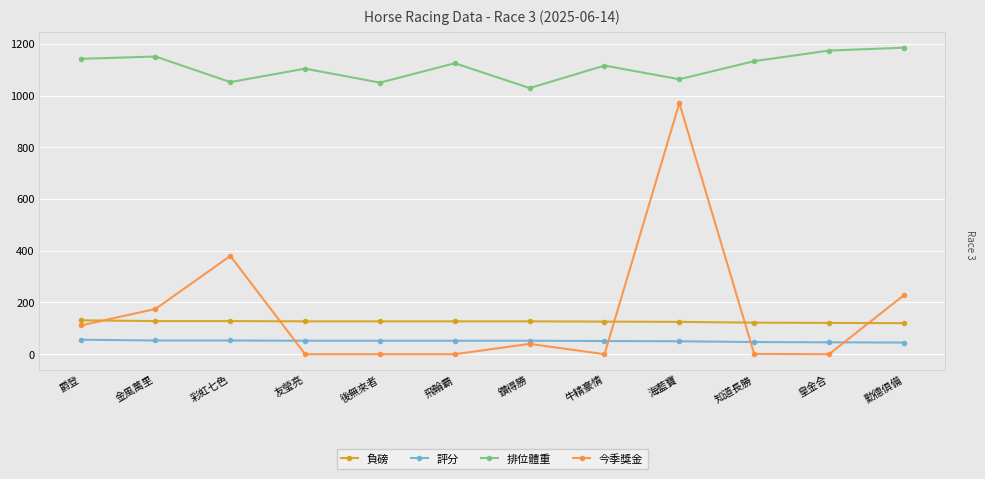

How many lines are shown in the chart?

4